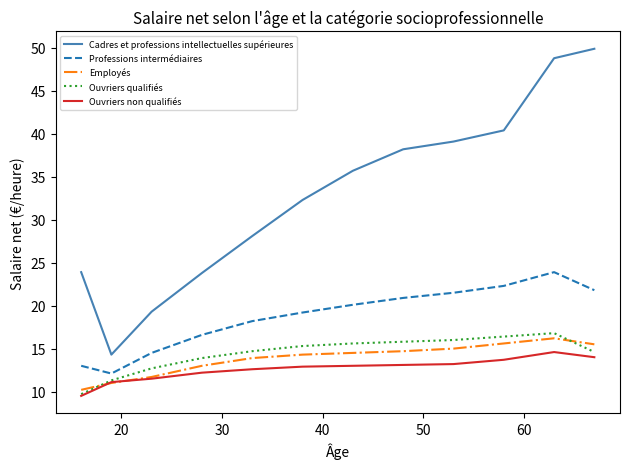

What is the highest value of the Ouvriers non qualifiés series?

14.6